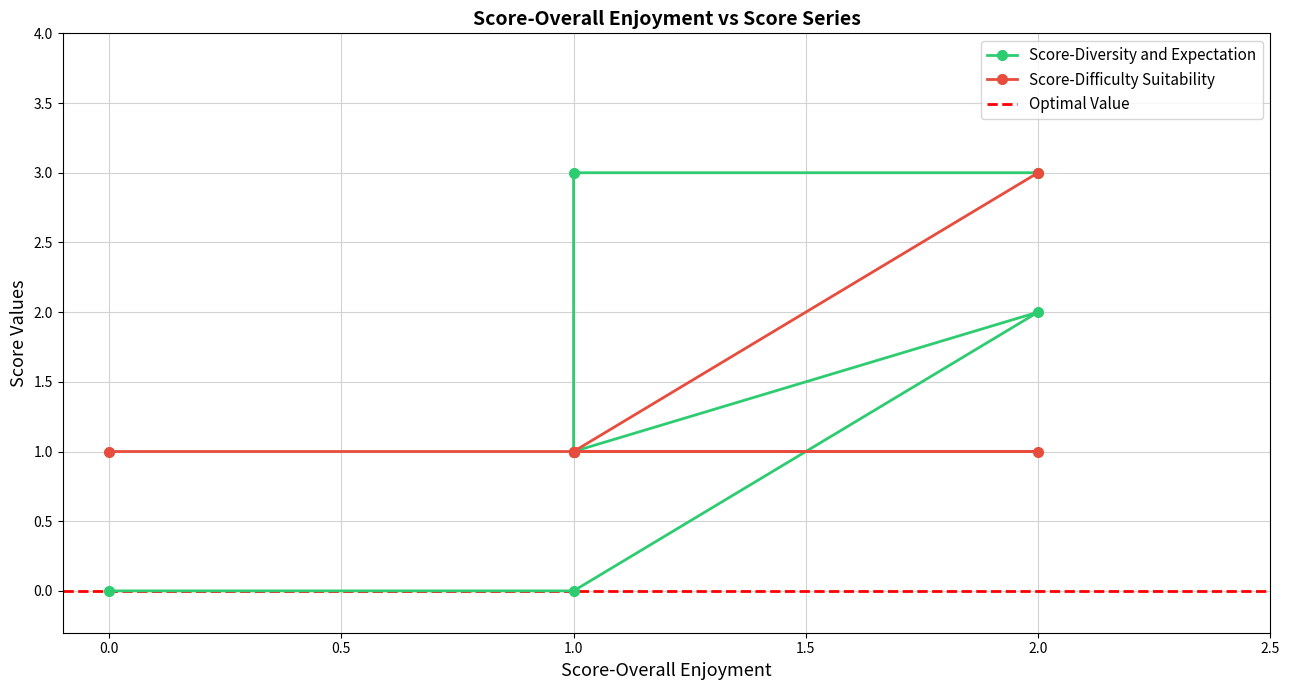

What is the value of the Score-Difficulty Suitability point at the 6th from the left?

1